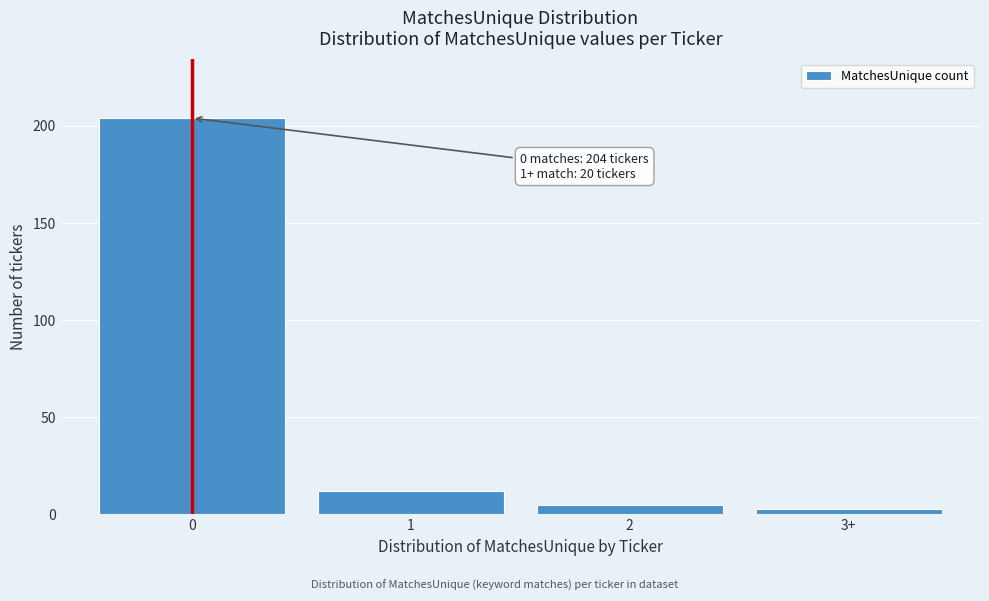

Reading left to right, what are all the values shown in this chart?

204	12	5	3